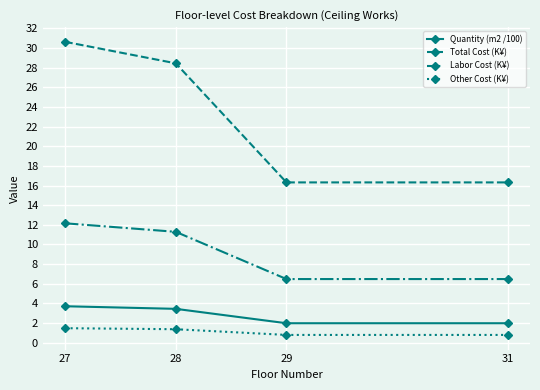

At 28, list the series in order from largest to smallest.

Total Cost (K¥), Labor Cost (K¥), Quantity (m2 /100), Other Cost (K¥)